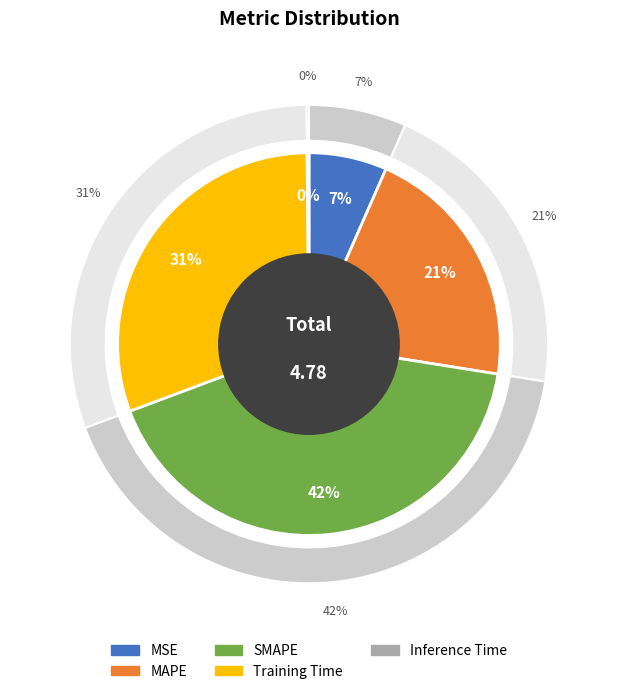

The SMAPE slice represents 52% of the pie. True or false?

False